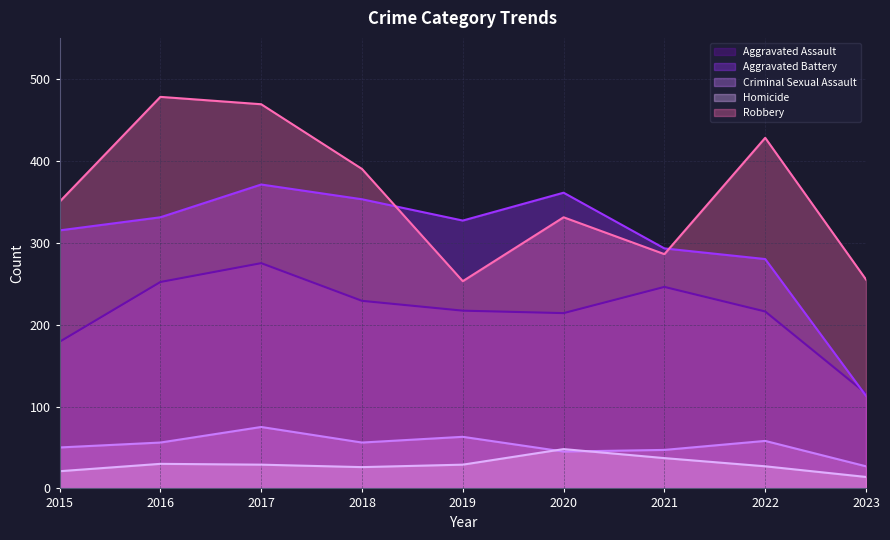

At which category is the sum across all series the highest?

2017